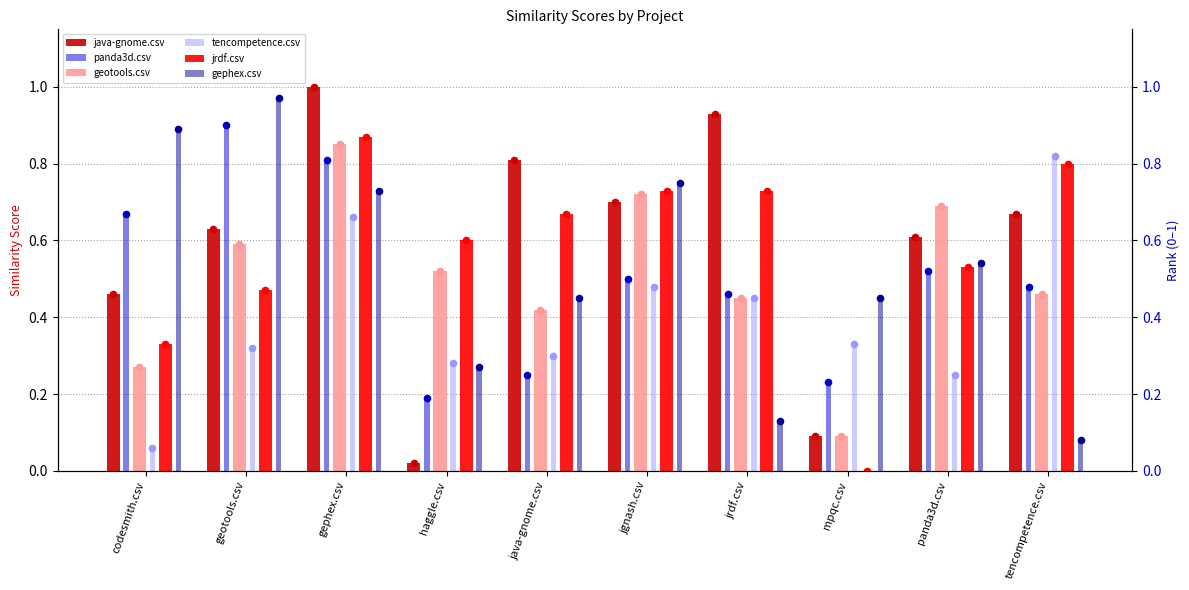

What are all the series names shown in the legend?

java-gnome.csv, panda3d.csv, geotools.csv, tencompetence.csv, jrdf.csv, gephex.csv